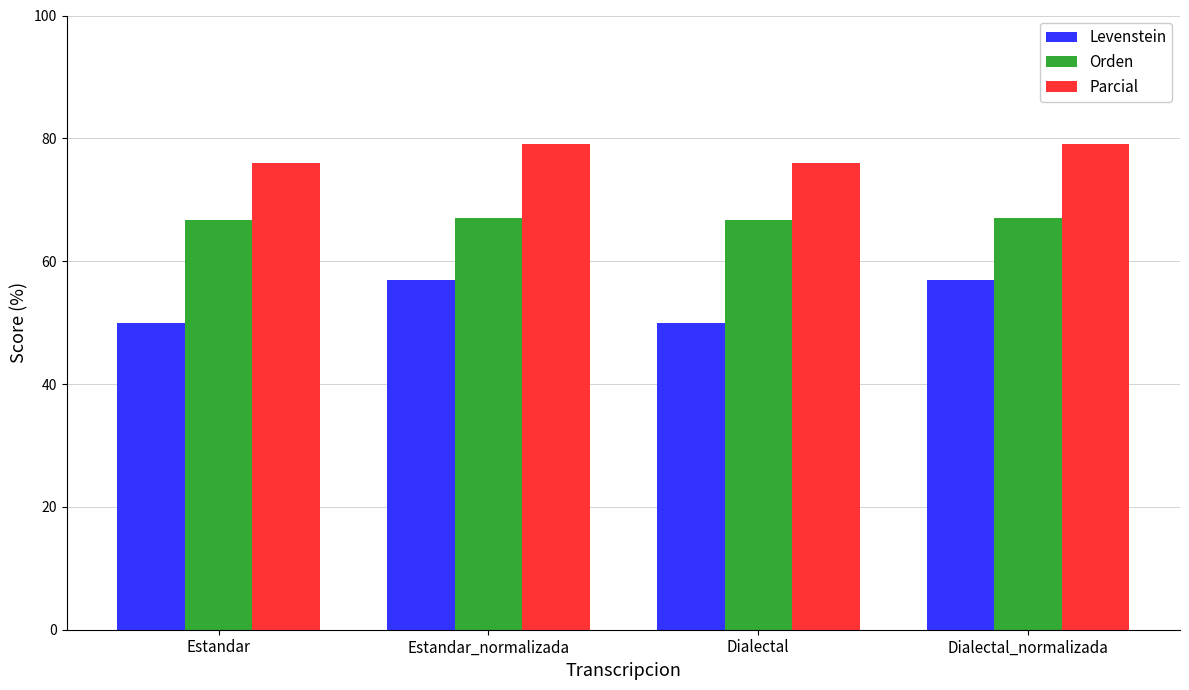

At Estandar_normalizada, list the series in order from smallest to largest.

Levenstein, Orden, Parcial